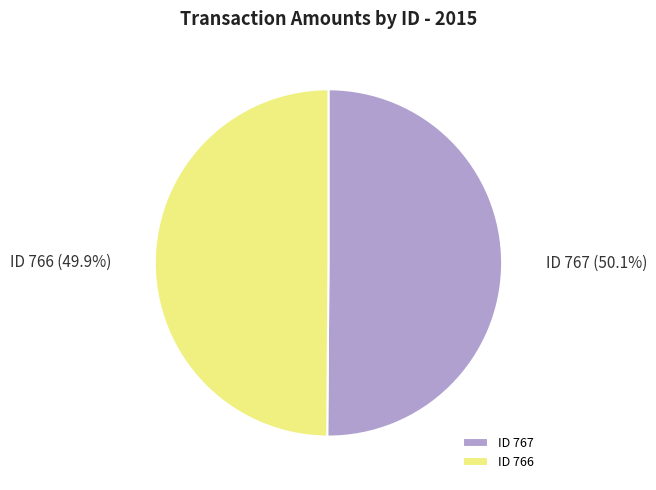

Combined, do ID 767 and ID 766 account for over 50%?

Yes